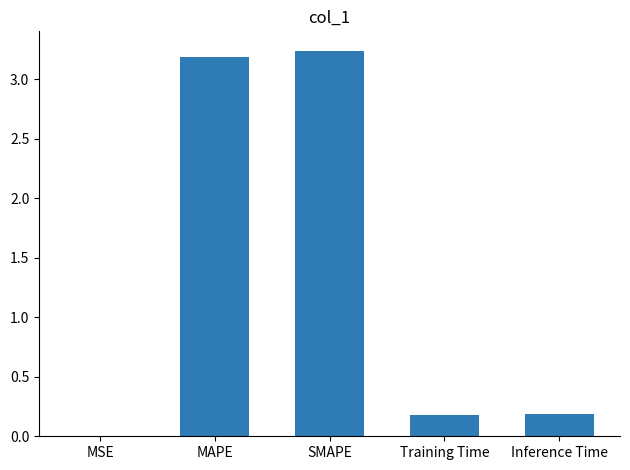

What is the change in value from MSE to Training Time?

+0.2